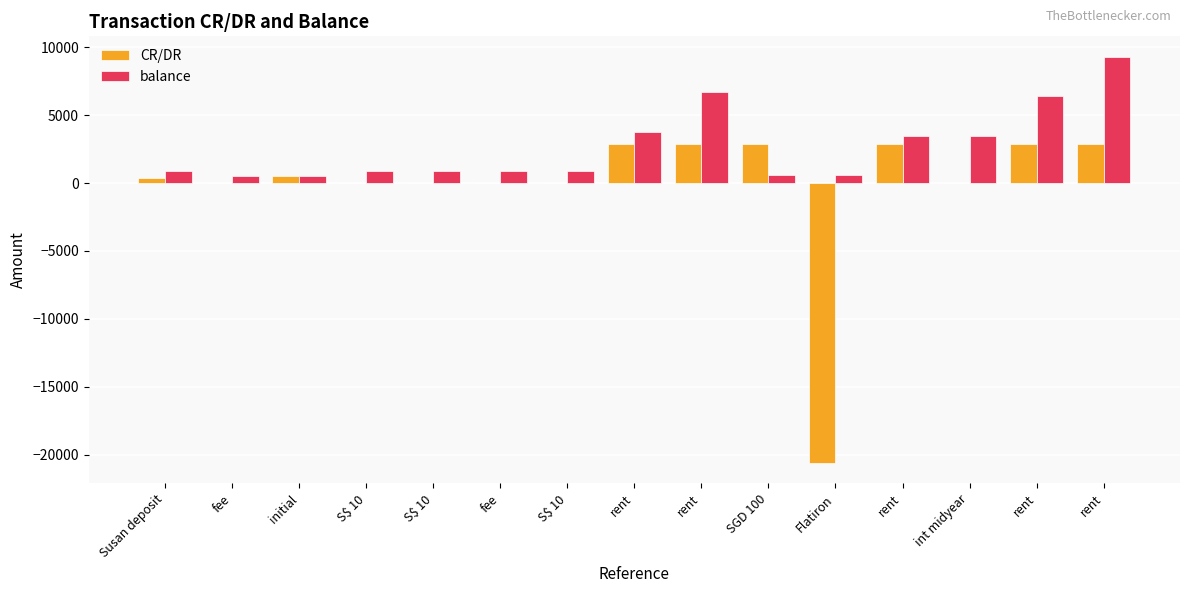

How many values in the balance series exceed 880?

8